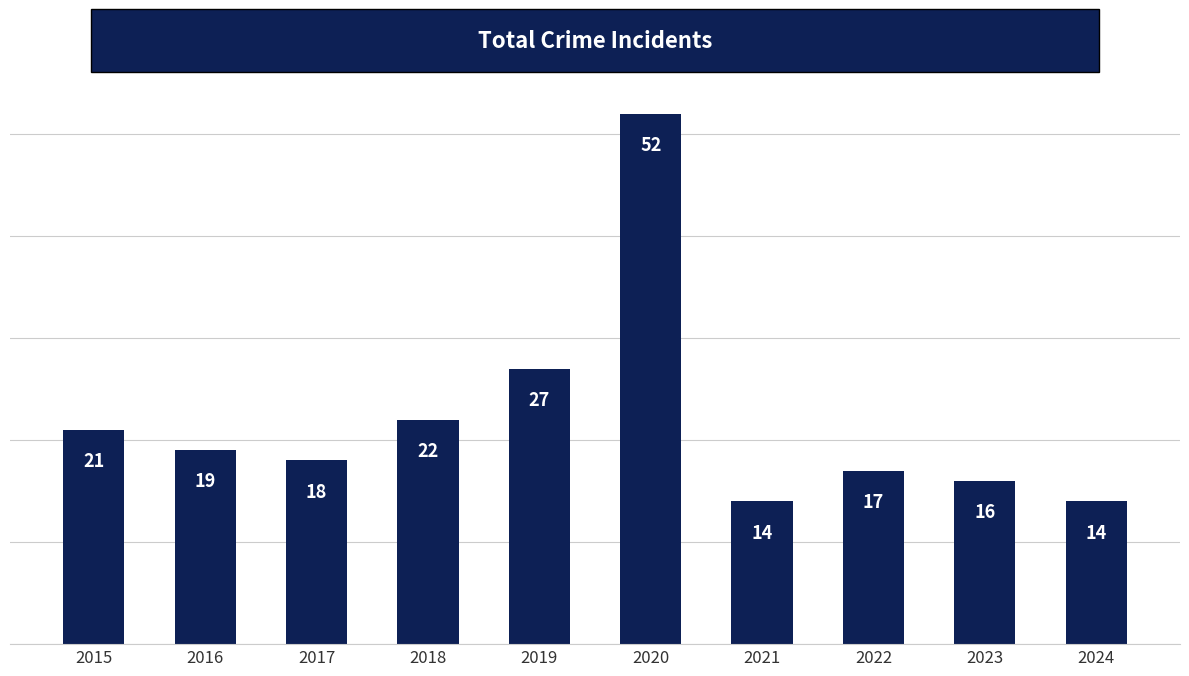

The chart shows a value of 25 at 2016. True or false?

False